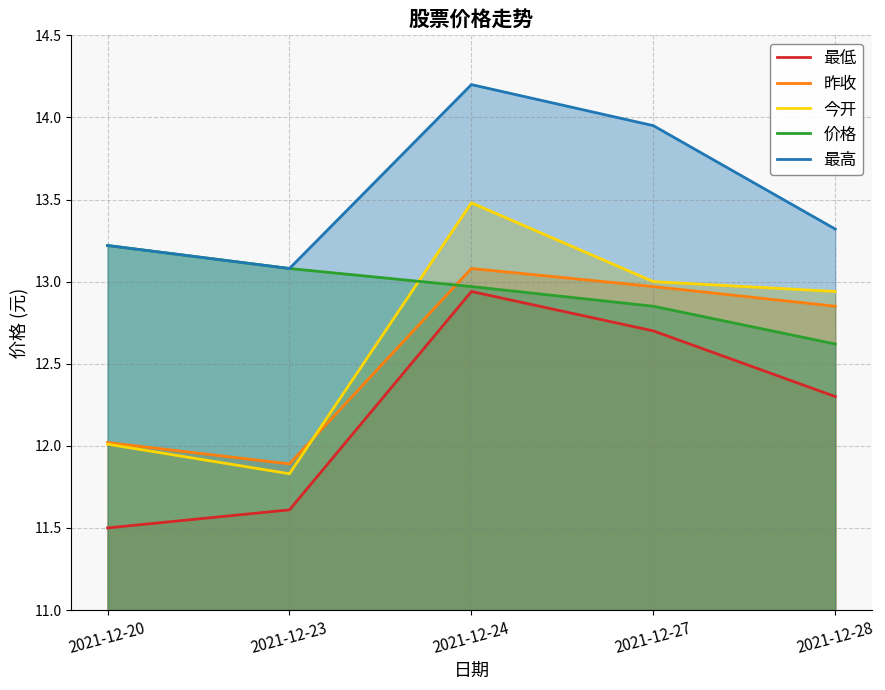

Which series has the largest total across all categories?

最高